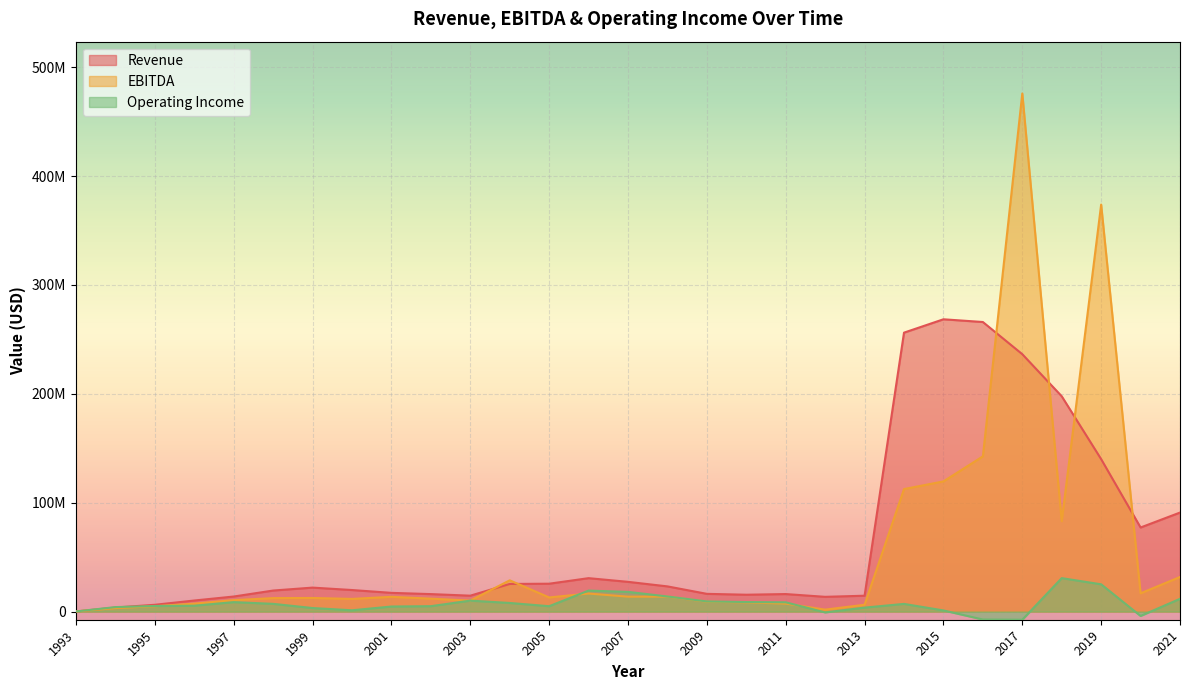

At 2017, list the series in order from largest to smallest.

EBITDA, Revenue, Operating Income